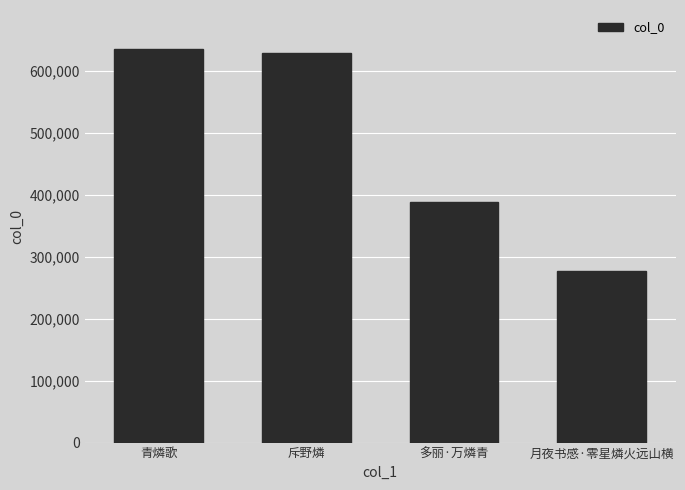

The value at 青燐歌 is 850575. True or false?

False